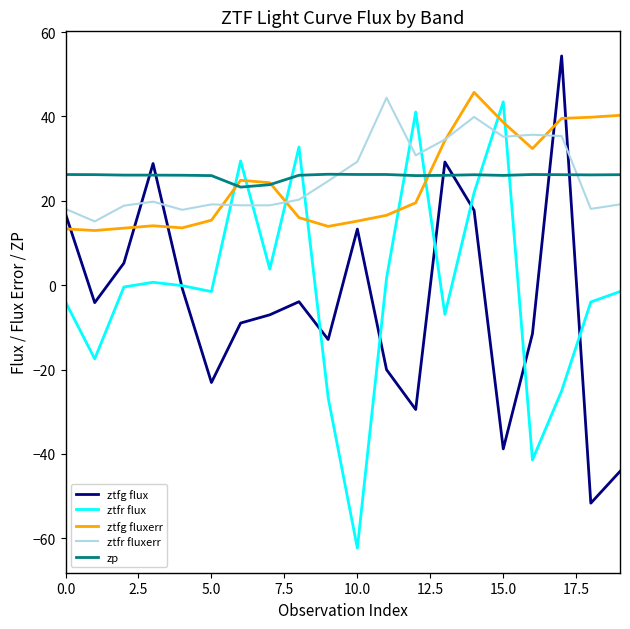

After their last crossing, which series has the higher values: zp or ztfg flux?

zp